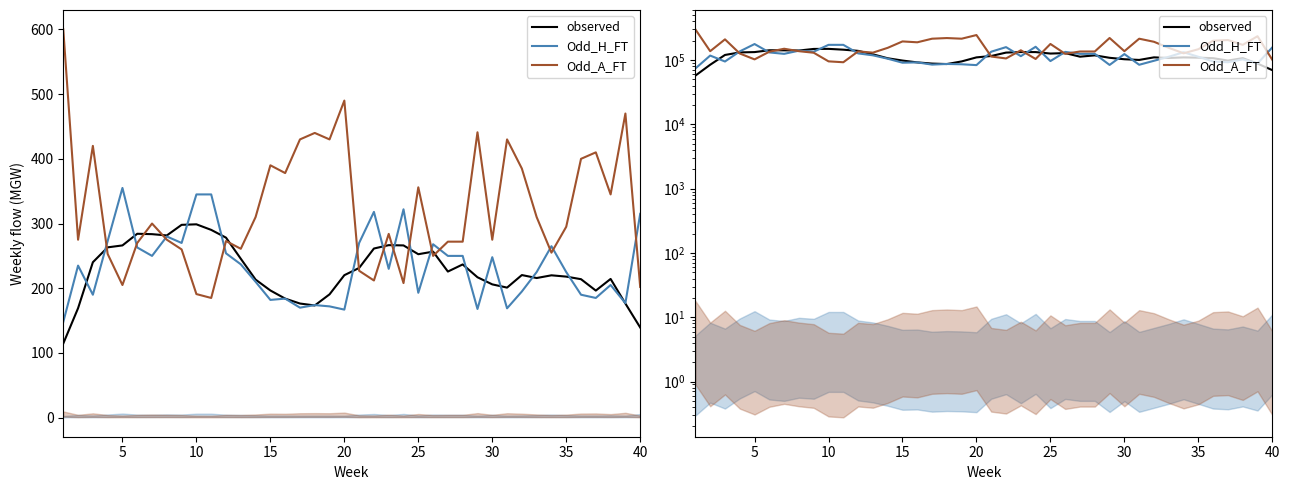

How many values in the Odd_A_FT series are below 147500?

20